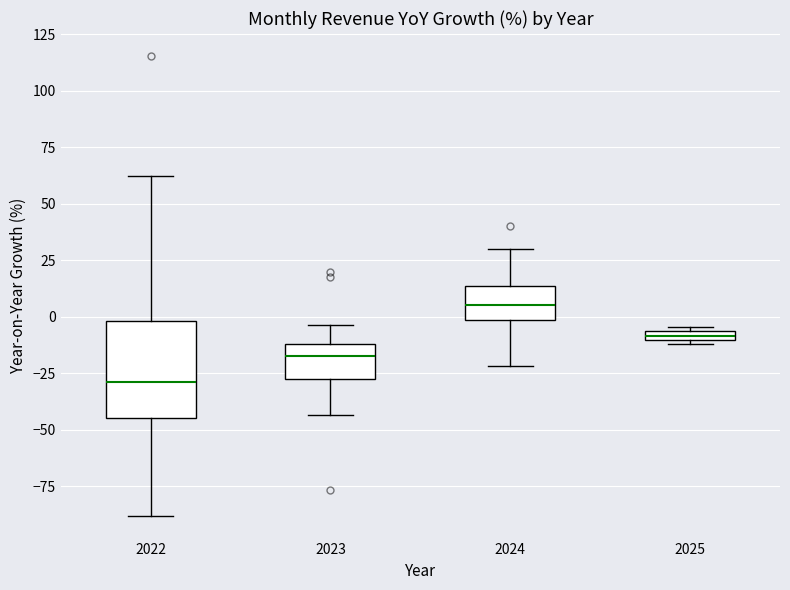

Which box is the tallest, from its lower edge to its upper edge?

2022